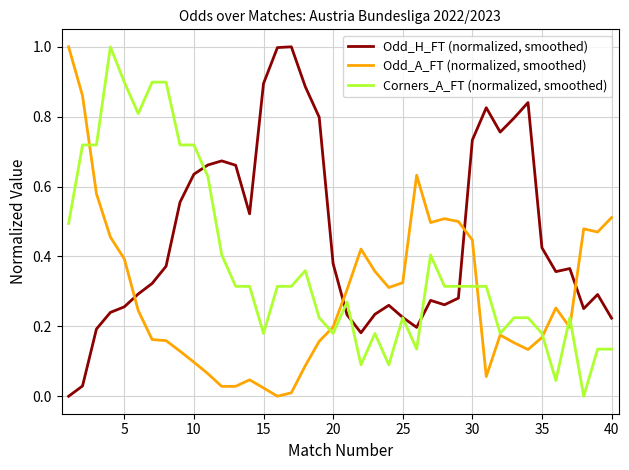

Which series has the largest total across all categories?

Odd_H_FT (normalized, smoothed)